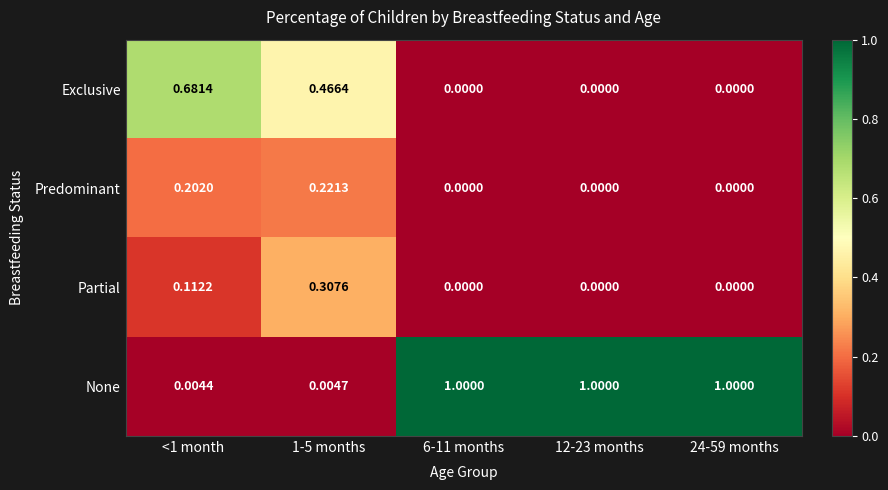

Rank the series by their maximum value, from highest to lowest.

None, Exclusive, Partial, Predominant